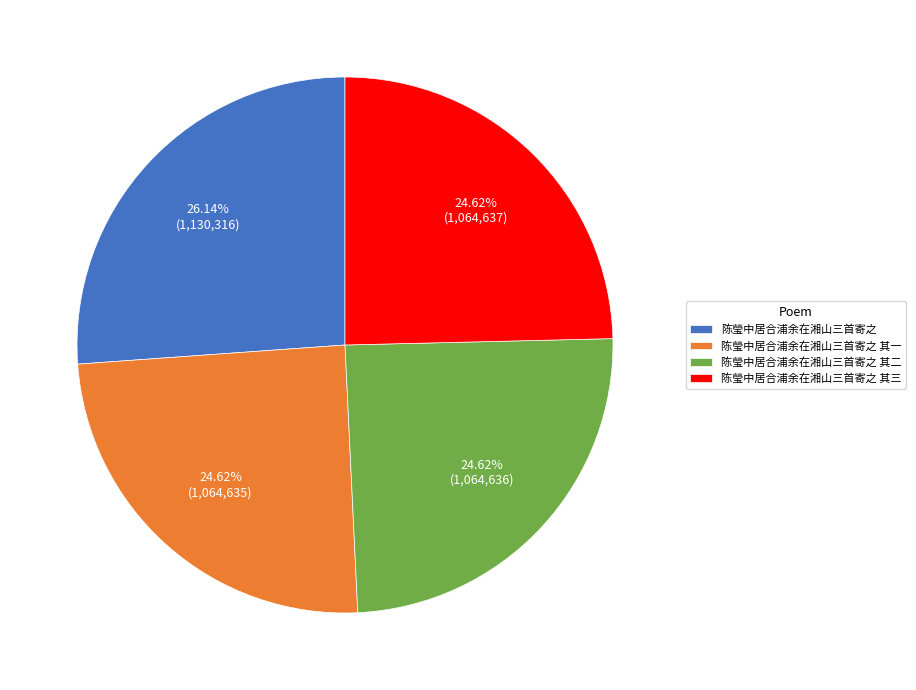

Count the number of slices in the pie.

4